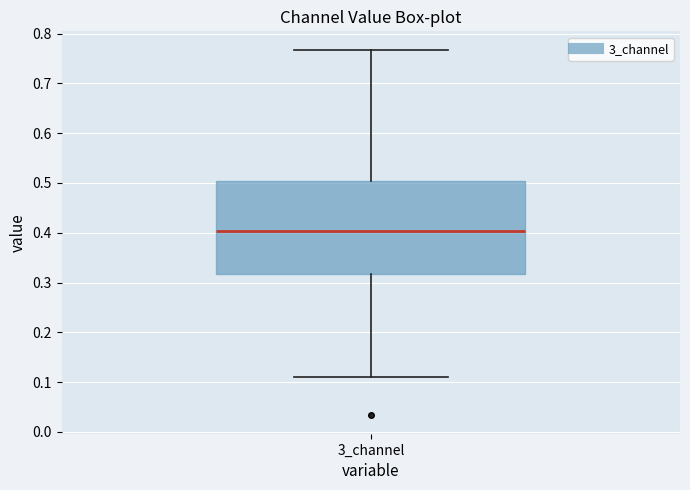

Where does the lower whisker of the box for 3_channel end on the y-axis? The values are not printed on the chart, so give them approximately, as read against the axis.

0.11